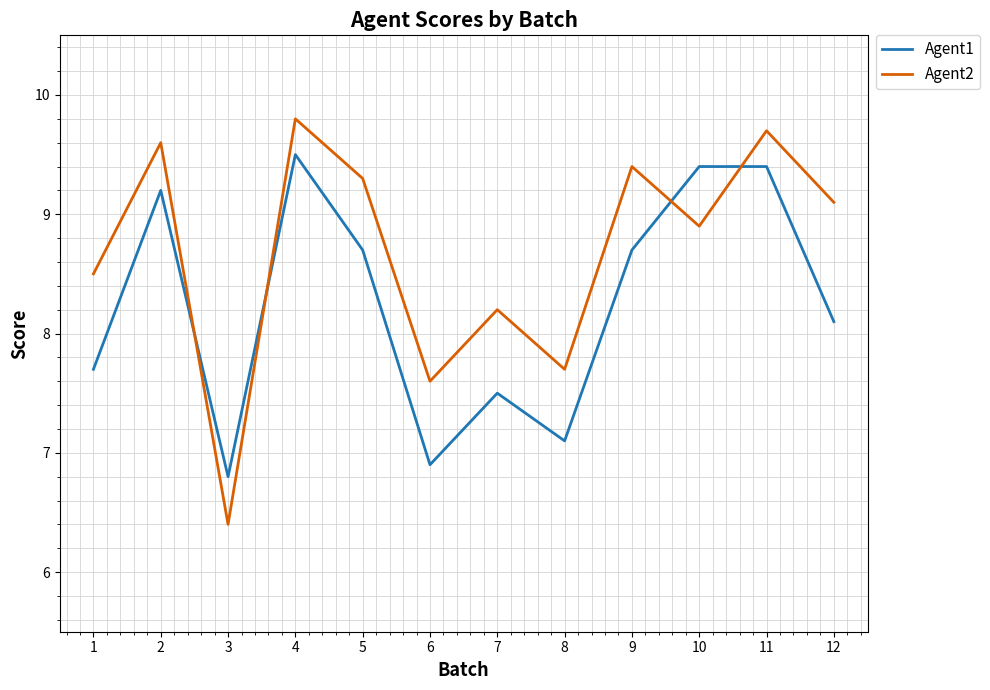

Where do Agent1 and Agent2 first cross each other?

2 and 3